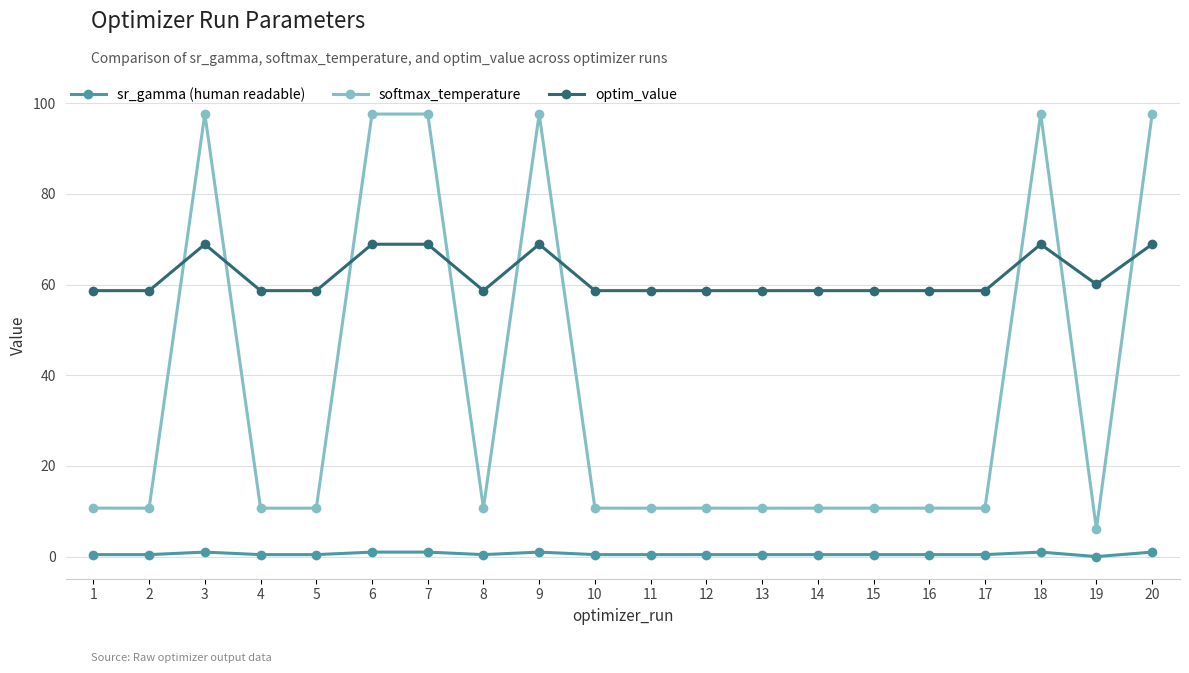

True or false: softmax_temperature and optim_value cross at least once.

True